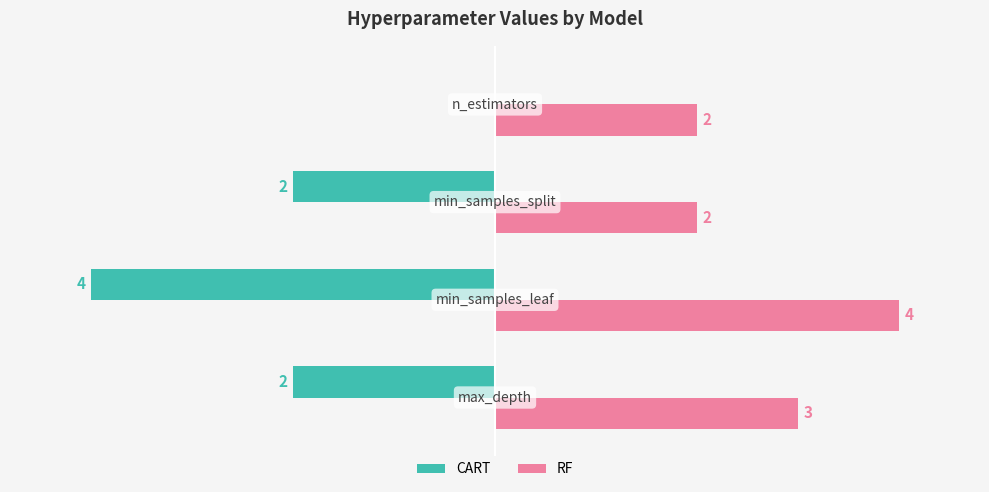

Which series has the largest total across all categories?

RF